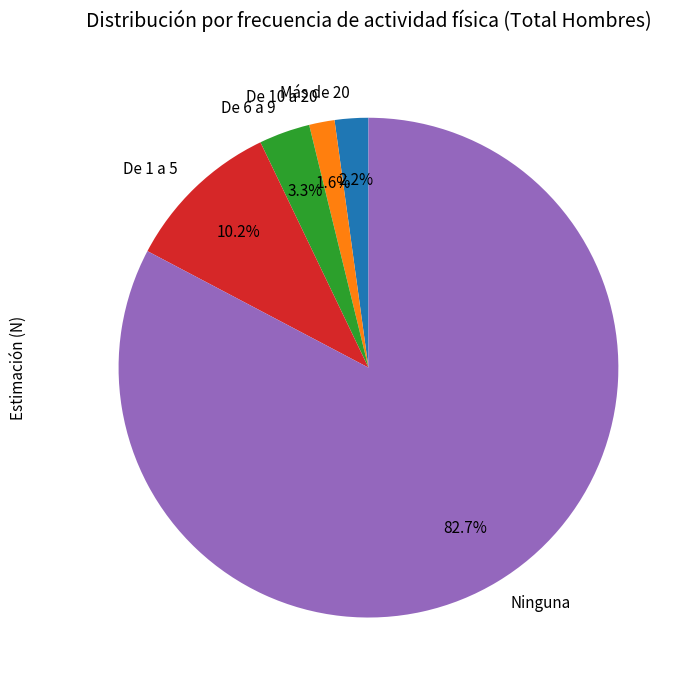

Between De 10 a 20 and Ninguna, which is larger?

Ninguna